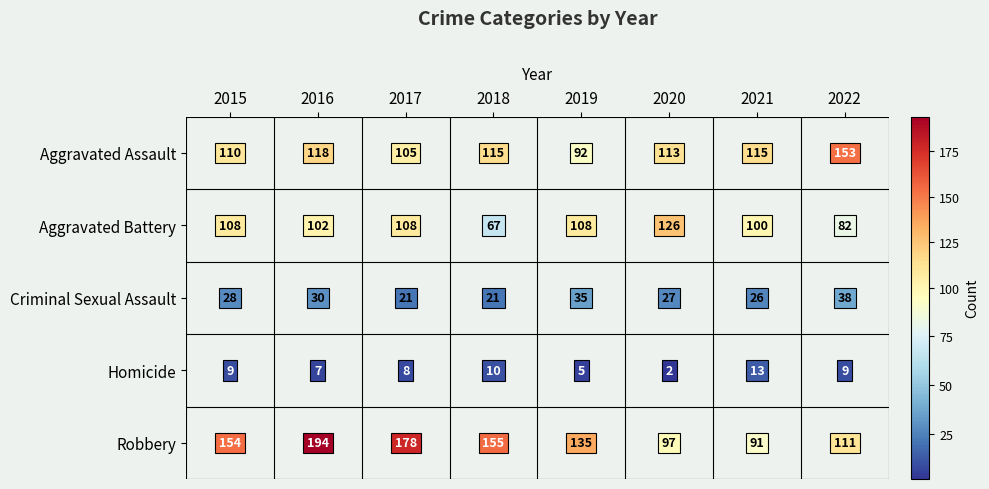

How many series are shown in this chart?

5